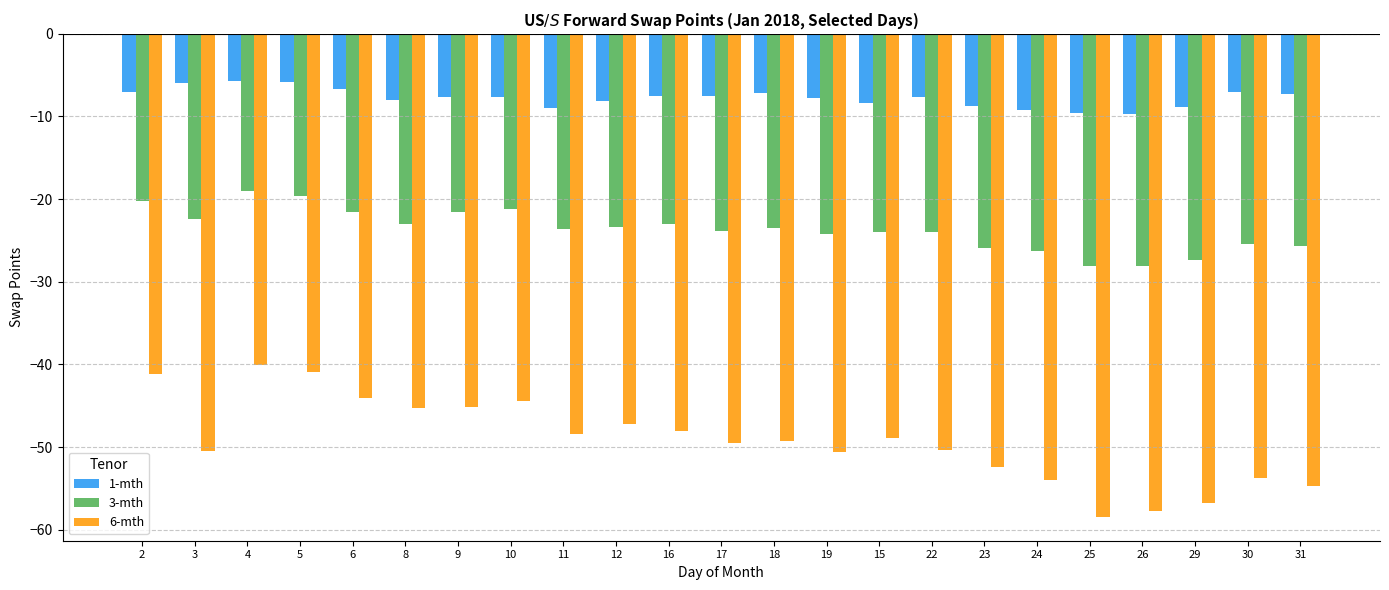

How many bars are there in total?

69